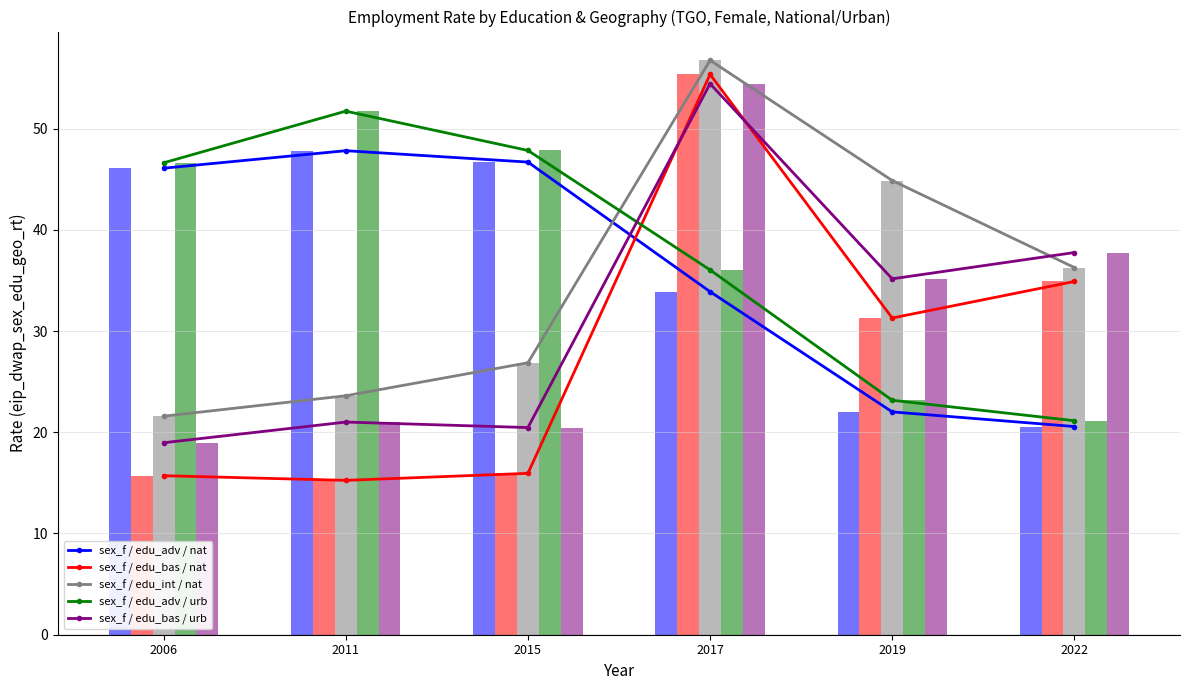

Reading right to left, extract all data points from this chart.

sex_f / edu_adv / nat: 2022=20.6	2019=22.0	2017=33.9	2015=46.7	2011=47.8	2006=46.1
sex_f / edu_bas / nat: 2022=34.9	2019=31.3	2017=55.3	2015=15.9	2011=15.2	2006=15.7
sex_f / edu_int / nat: 2022=36.3	2019=44.9	2017=56.7	2015=26.9	2011=23.6	2006=21.6
sex_f / edu_adv / urb: 2022=21.1	2019=23.2	2017=36.0	2015=47.8	2011=51.7	2006=46.6
sex_f / edu_bas / urb: 2022=37.8	2019=35.2	2017=54.4	2015=20.5	2011=21.0	2006=19.0